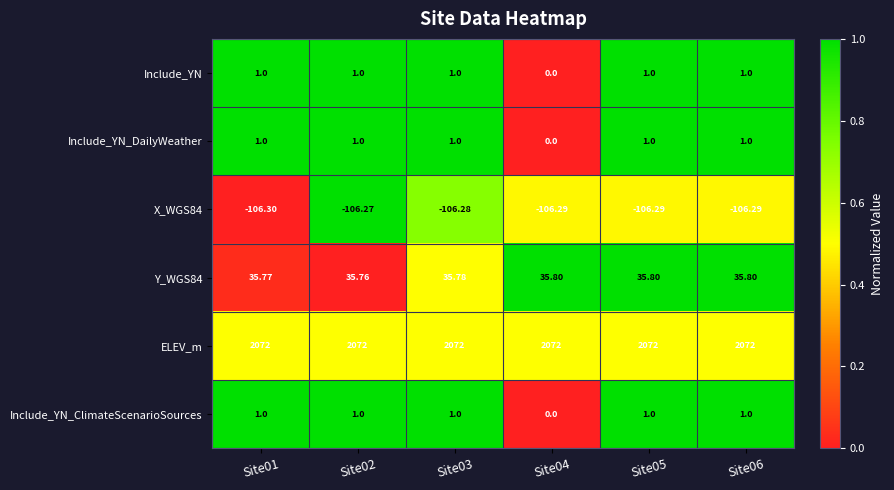

Which series has the largest total across all categories?

ELEV_m